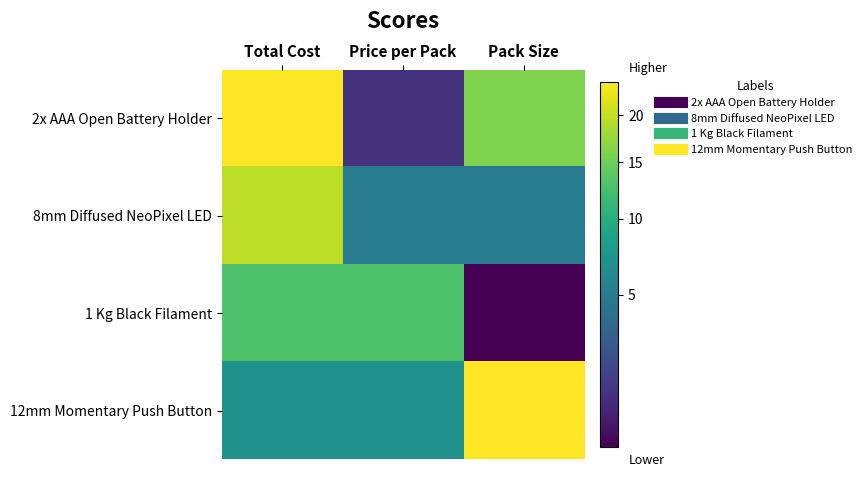

Which series has the widest spread of values?

2x AAA Open Battery Holder